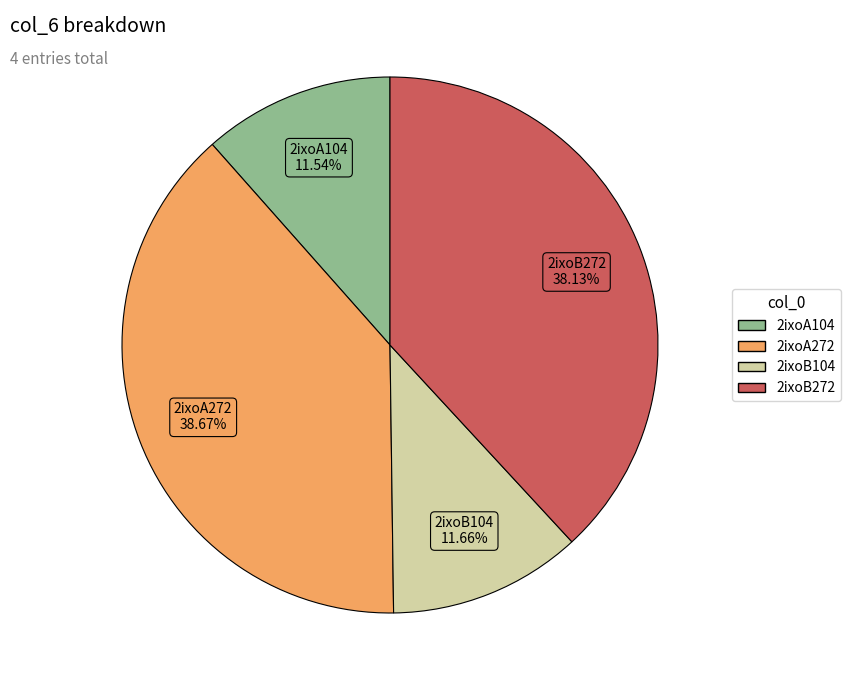

Is there any slice that represents more than half of the pie?

No